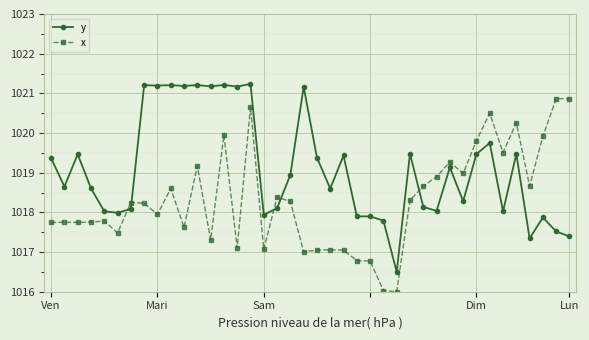

How many lines are shown in the chart?

2